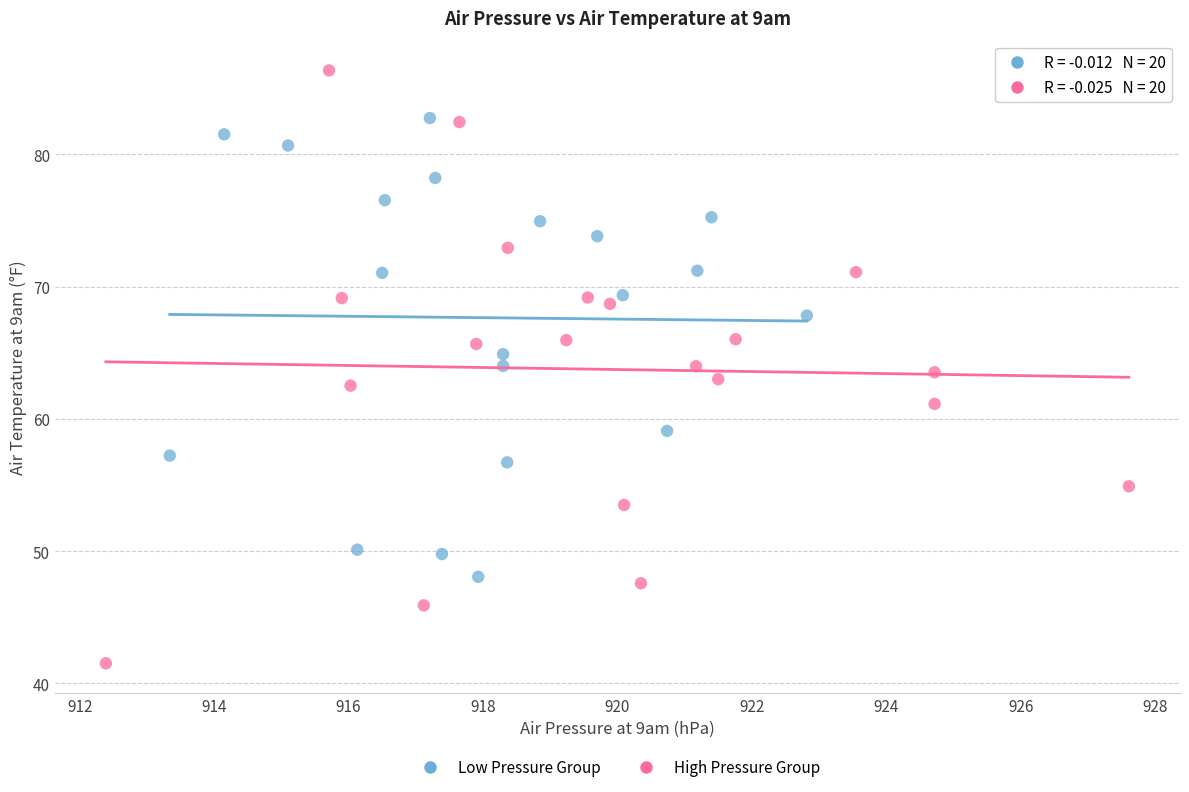

What are all the series names shown in the legend?

Low Pressure Group, High Pressure Group